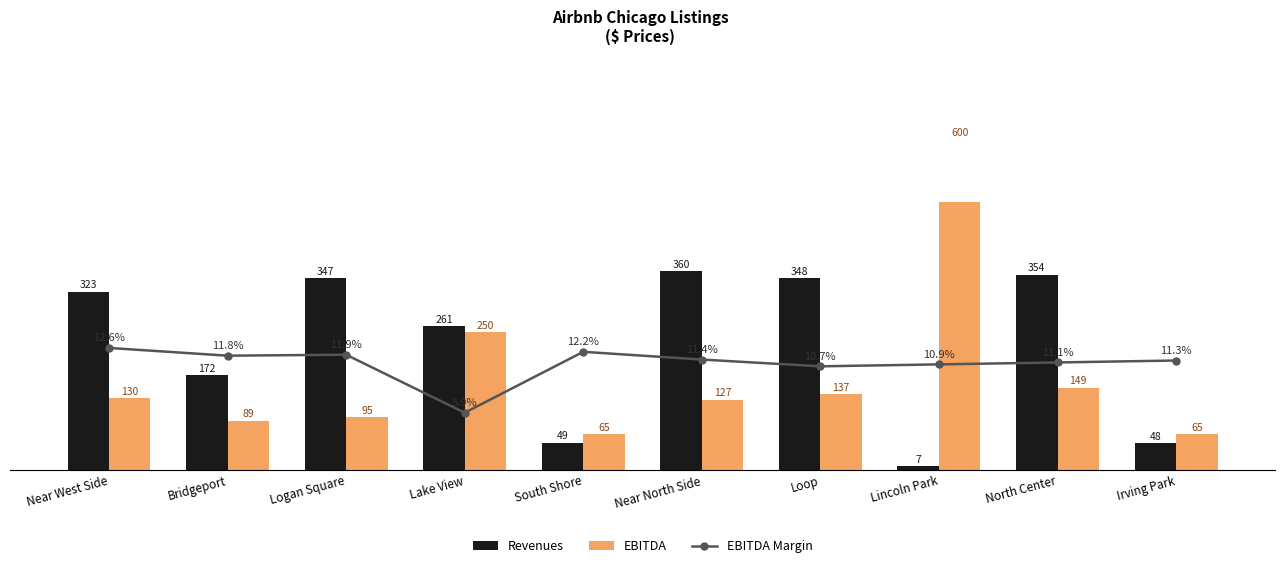

What is the difference between the EBITDA values at South Shore and North Center?

84.0